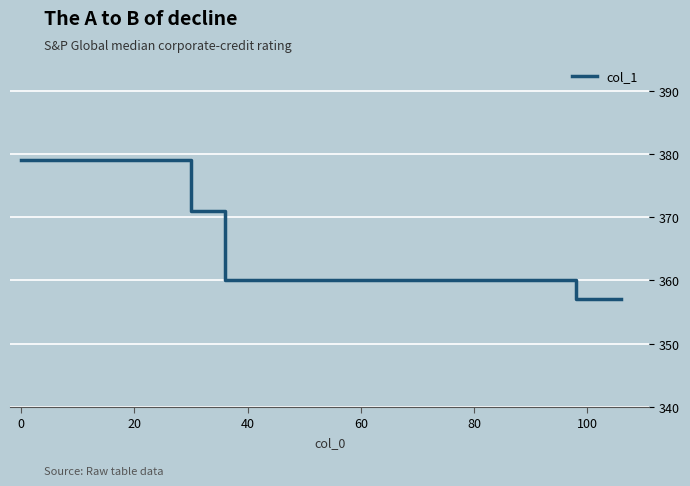

What is the average value?

365